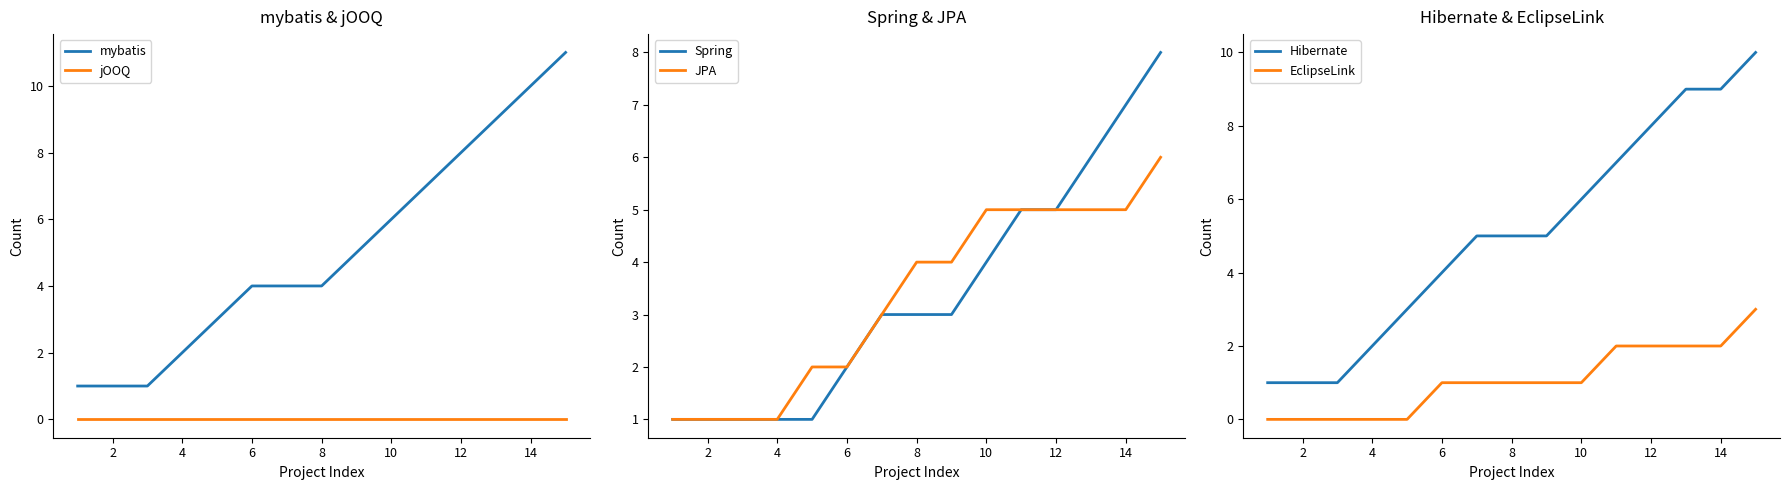

Reading left to right, transcribe all the data shown in this chart.

mybatis: 1	1	1	2	3	4	4	4	5	6	7	8	9	10	11
jOOQ: 0	0	0	0	0	0	0	0	0	0	0	0	0	0	0
Spring: 1	1	1	1	1	2	3	3	3	4	5	5	6	7	8
JPA: 1	1	1	1	2	2	3	4	4	5	5	5	5	5	6
Hibernate: 1	1	1	2	3	4	5	5	5	6	7	8	9	9	10
EclipseLink: 0	0	0	0	0	1	1	1	1	1	2	2	2	2	3